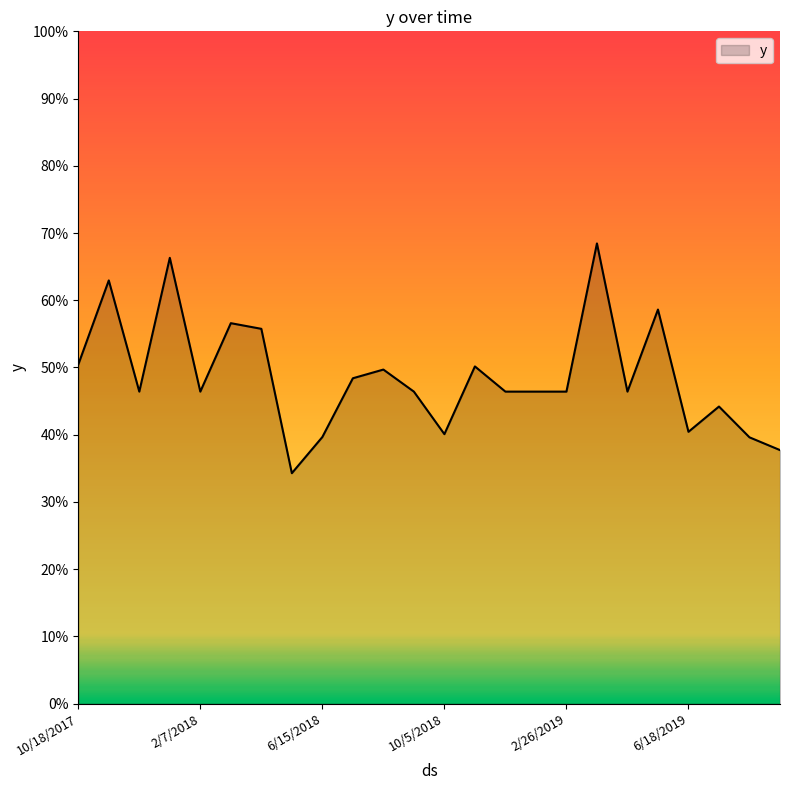

Is this an area chart (filled region under the line)?

Yes